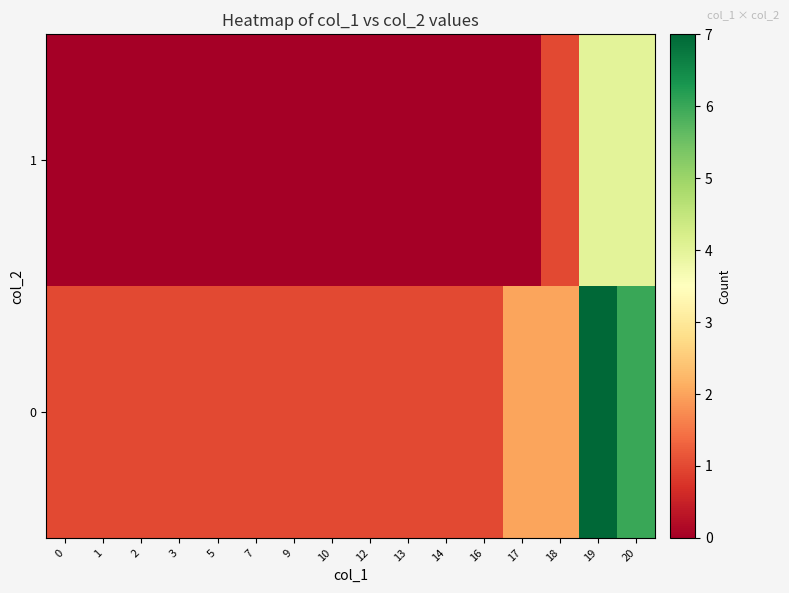

Reading right to left, extract all data points from this chart.

0: 20=6	19=7	18=2	17=2	16=1	14=1	13=1	12=1	10=1	9=1	7=1	5=1	3=1	2=1	1=1	0=1
1: 20=4	19=4	18=1	17=0	16=0	14=0	13=0	12=0	10=0	9=0	7=0	5=0	3=0	2=0	1=0	0=0